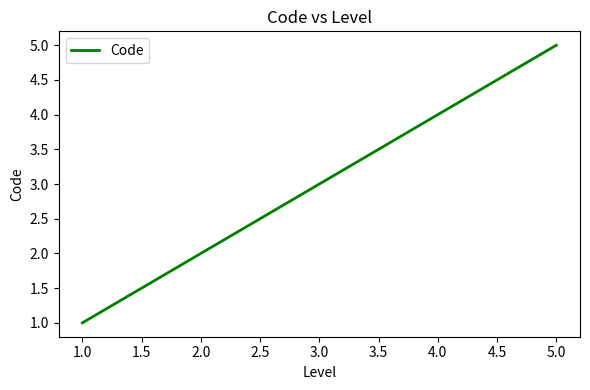

At which label is the value closest to 3?

3.0